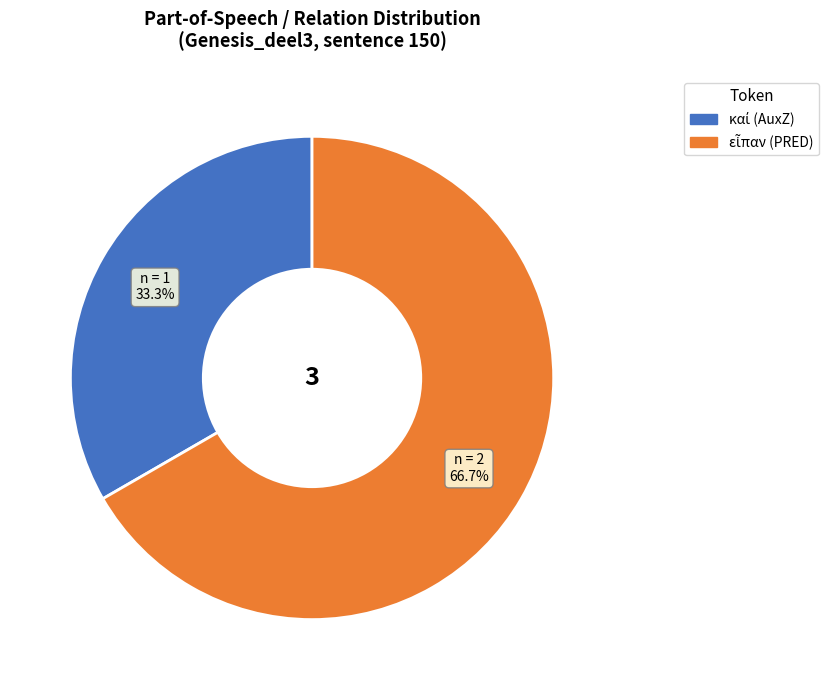

Is there any slice that represents more than half of the pie?

Yes